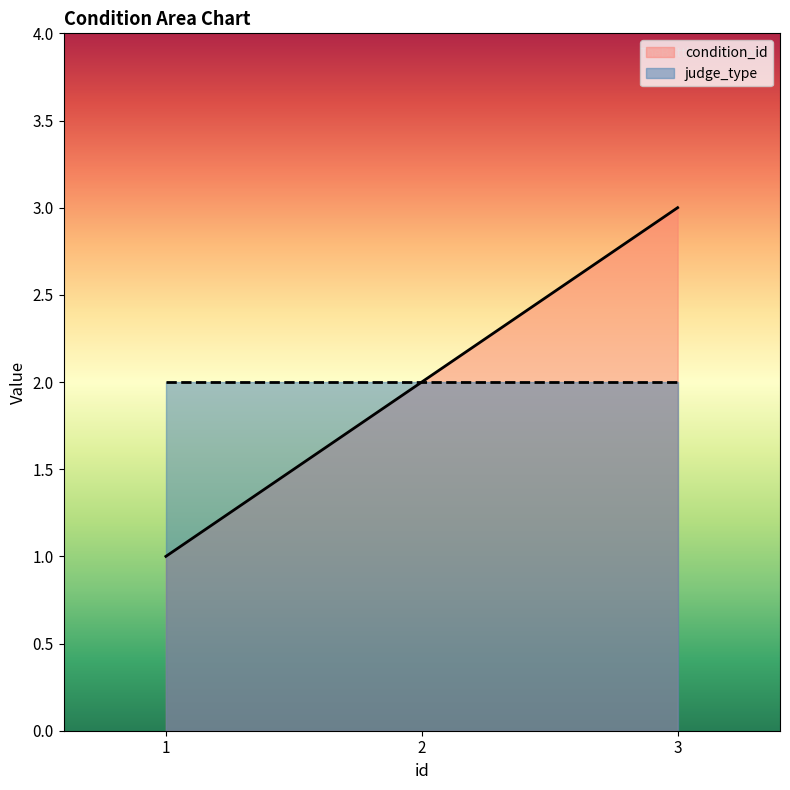

How many data points in condition_id are less than 2?

1